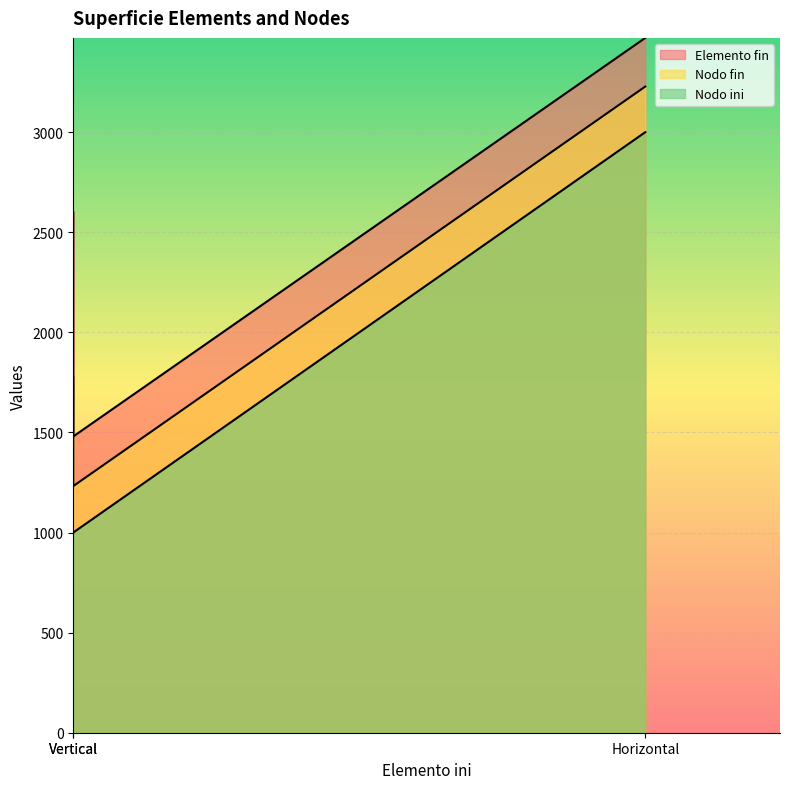

The Nodo ini series shows 5192 at Horizontal. True or false?

False